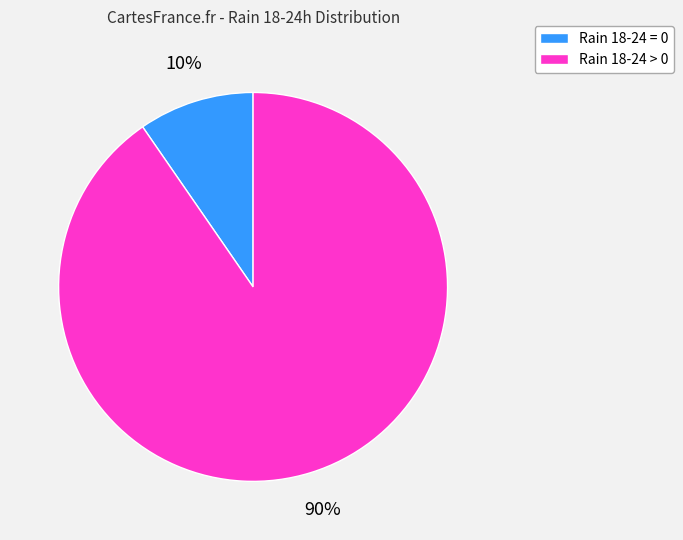

How many slices are in this pie chart?

2